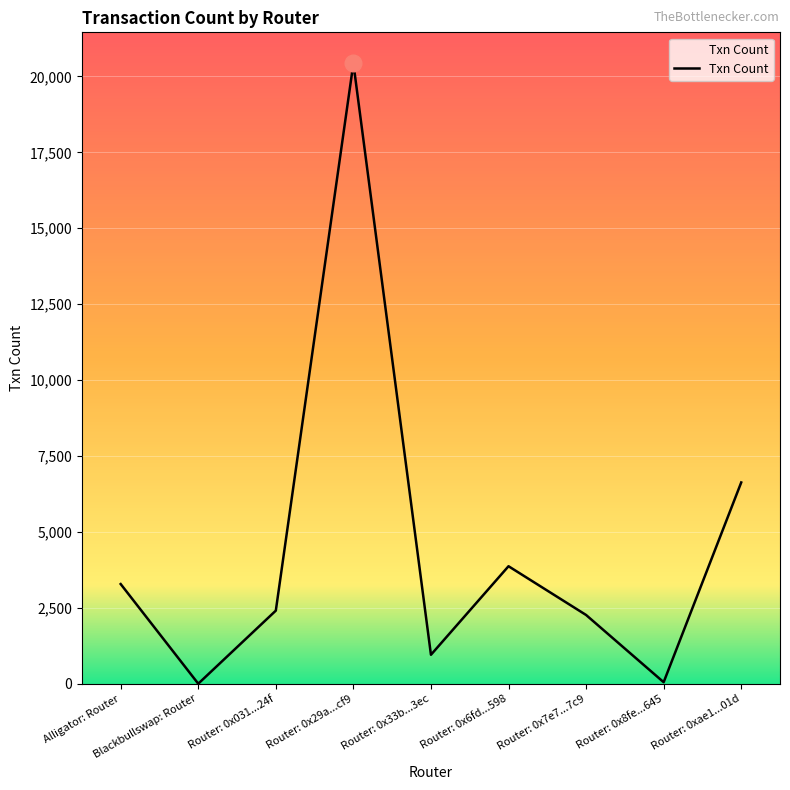

At which label does the data first exceed 2411?

Alligator: Router